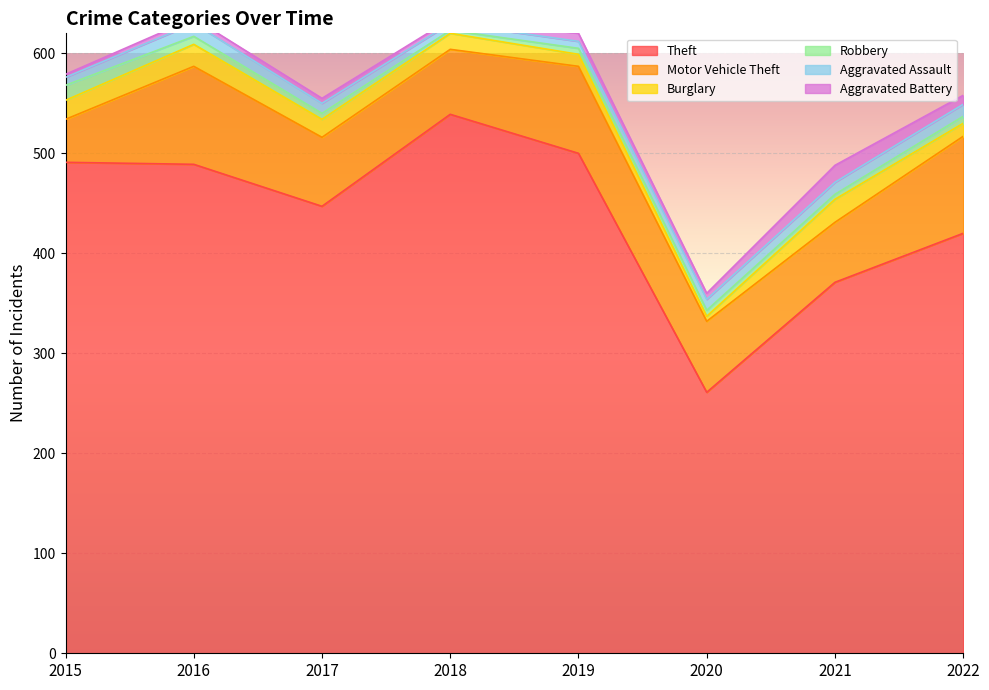

What is the difference between the Burglary values at 2017 and 2018?

2